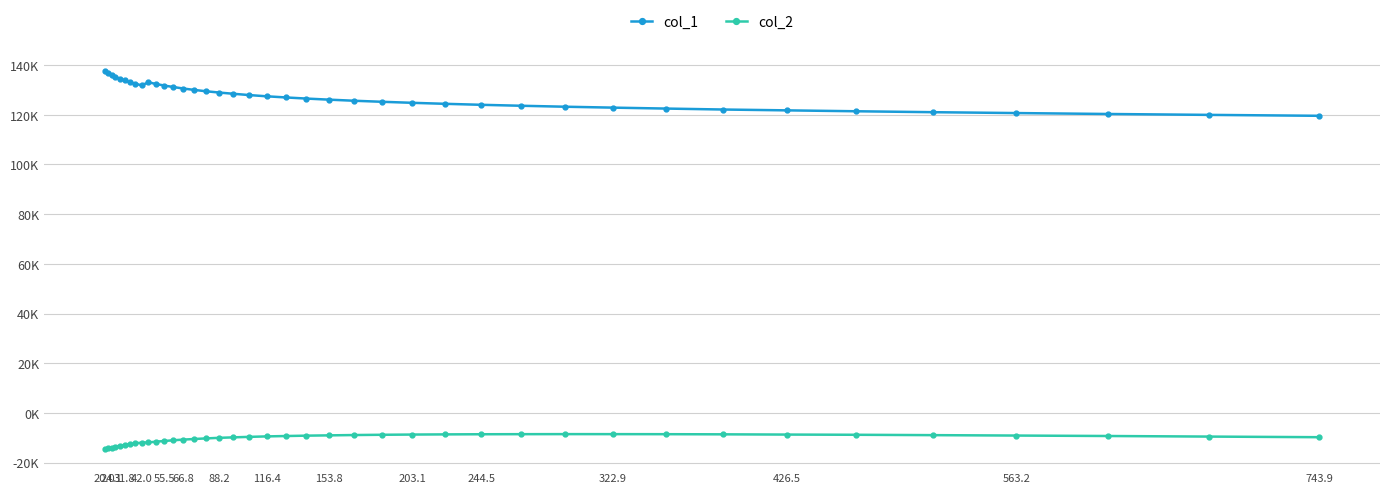

True or false: col_2 has more than 0 points higher than both neighbors.

True